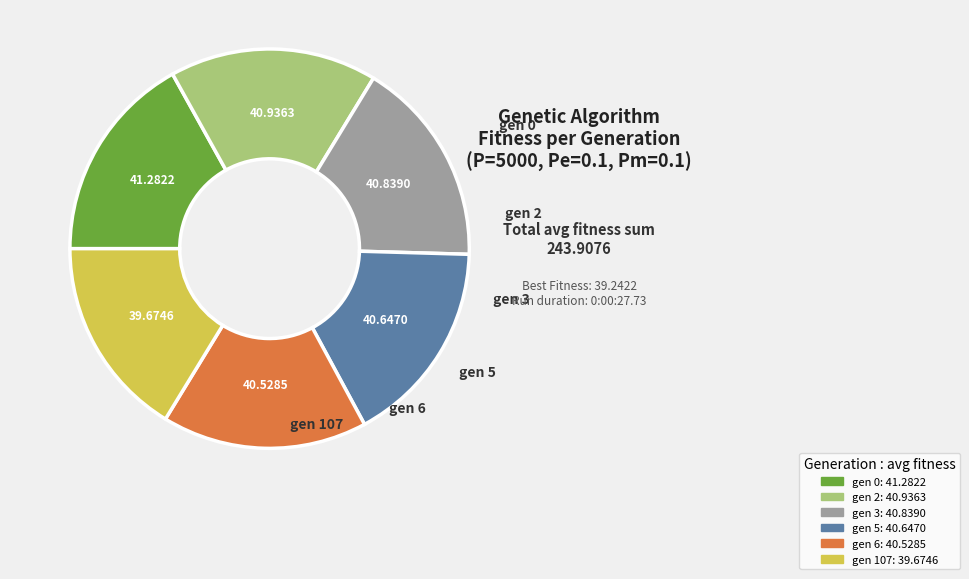

What is the ratio of the value at gen 107 to the value at gen 2?

1.0